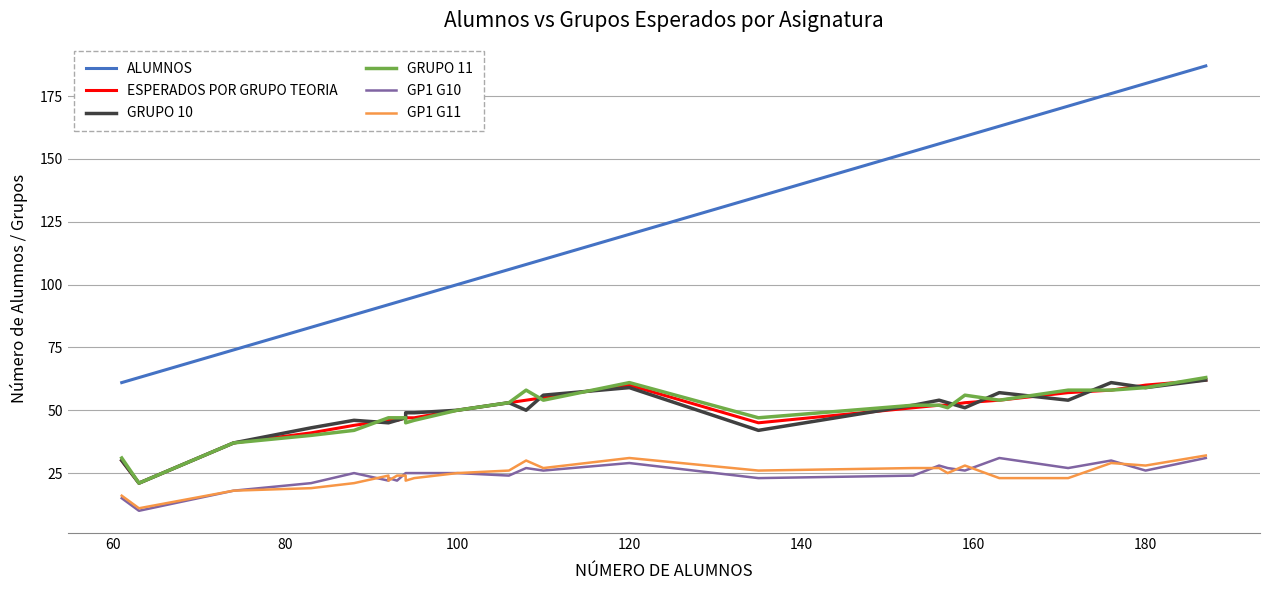

Does the chart have visible grid lines?

Yes